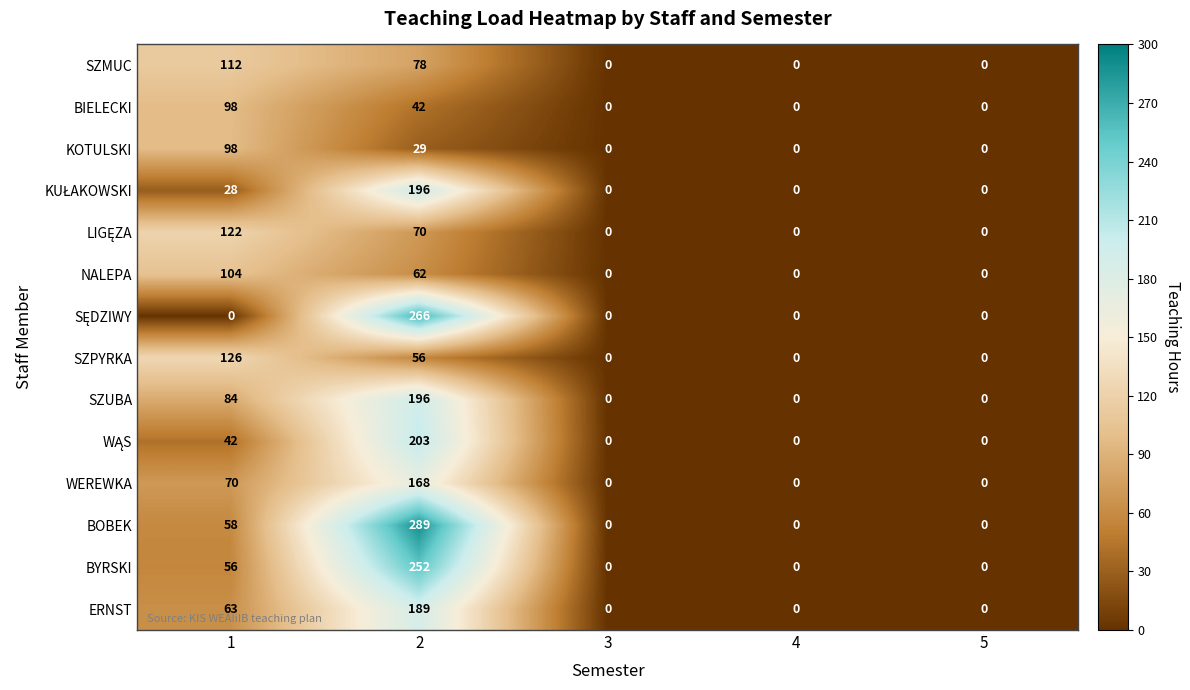

Which series has the widest spread of values?

BOBEK